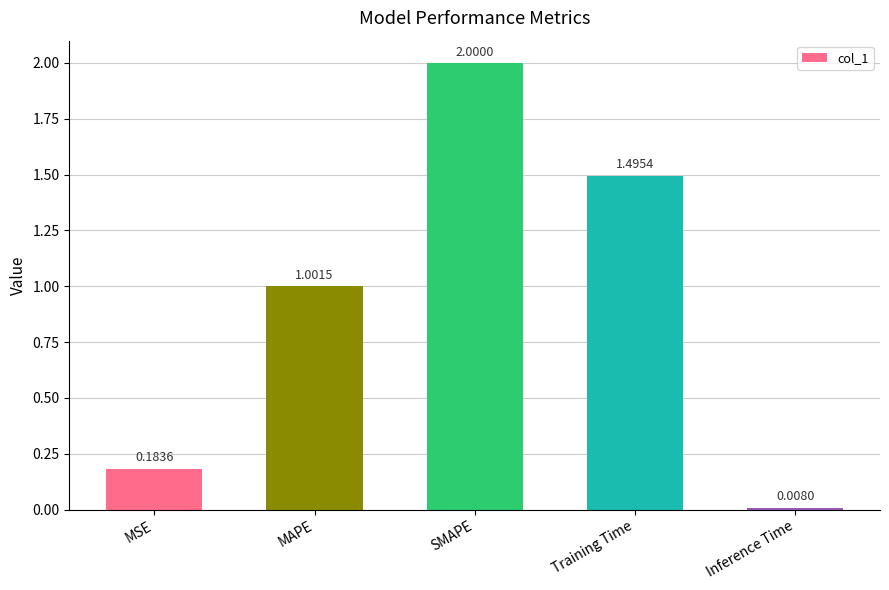

Which label corresponds to the smallest value in the chart?

Inference Time